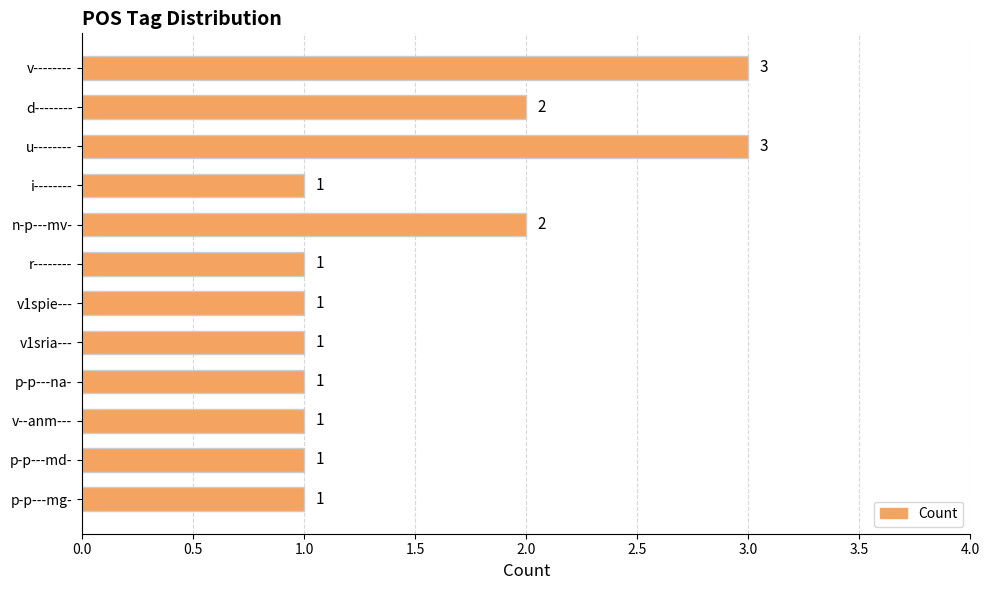

The value at i-------- is 1. True or false?

True